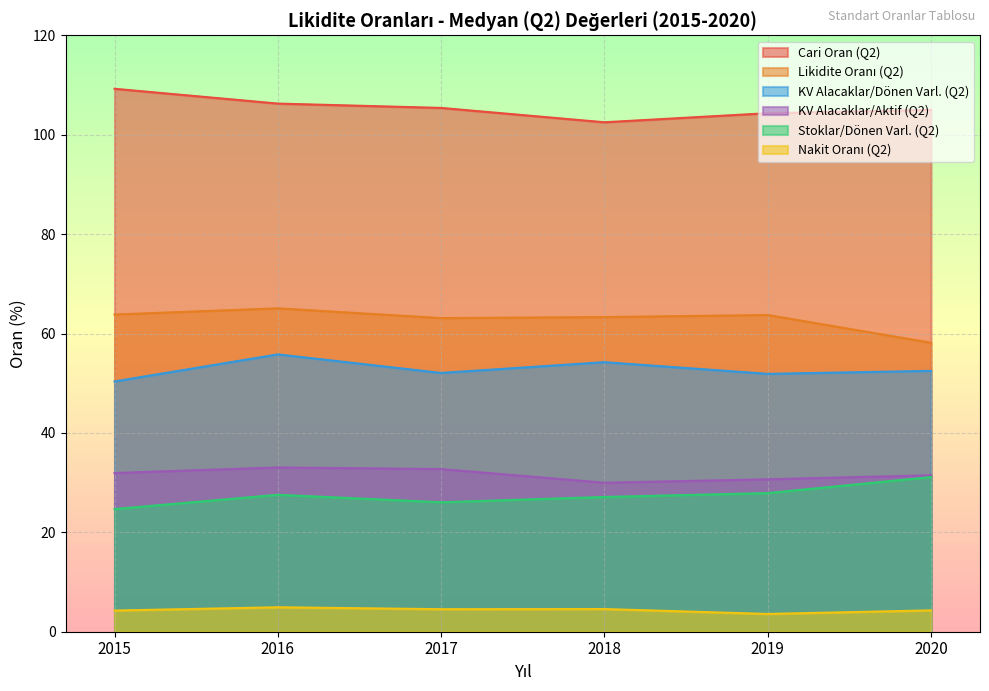

True or false: Cari Oran (Q2) has a value of 105.0 at 2020.

True